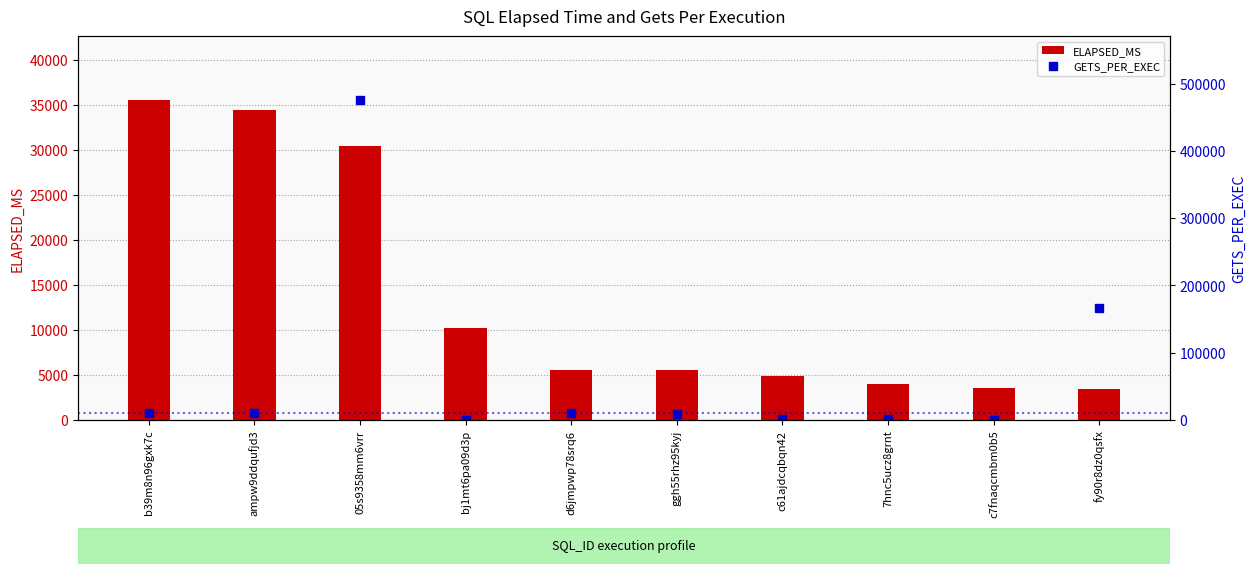

Reading left to right, list all the values displayed in this chart.

ELAPSED_MS: 35525	34431	30383	10248	5594	5580	4851	4026	3584	3480
GETS_PER_EXEC: 10525	10433	475484	670	9689	9486	1574	963	41	165805